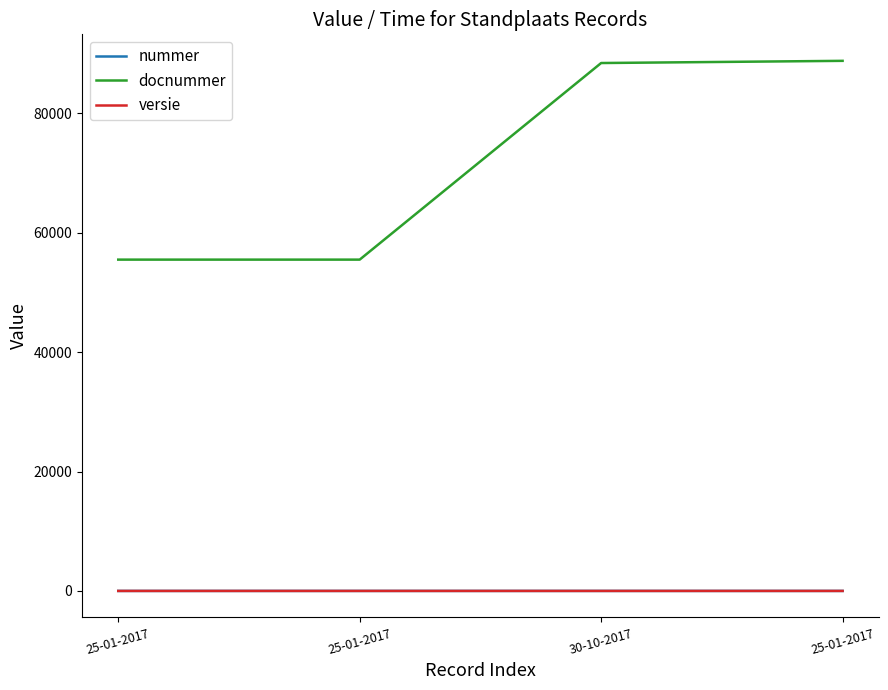

Reading left to right, transcribe all the data shown in this chart.

nummer: 25-01-2017=1.2	25-01-2017=2.4	30-10-2017=2.4	25-01-2017=2.2
docnummer: 25-01-2017=55500.0	25-01-2017=55500.0	30-10-2017=88434.0	25-01-2017=88800.0
versie: 25-01-2017=1.0	25-01-2017=1.0	30-10-2017=2.0	25-01-2017=1.0